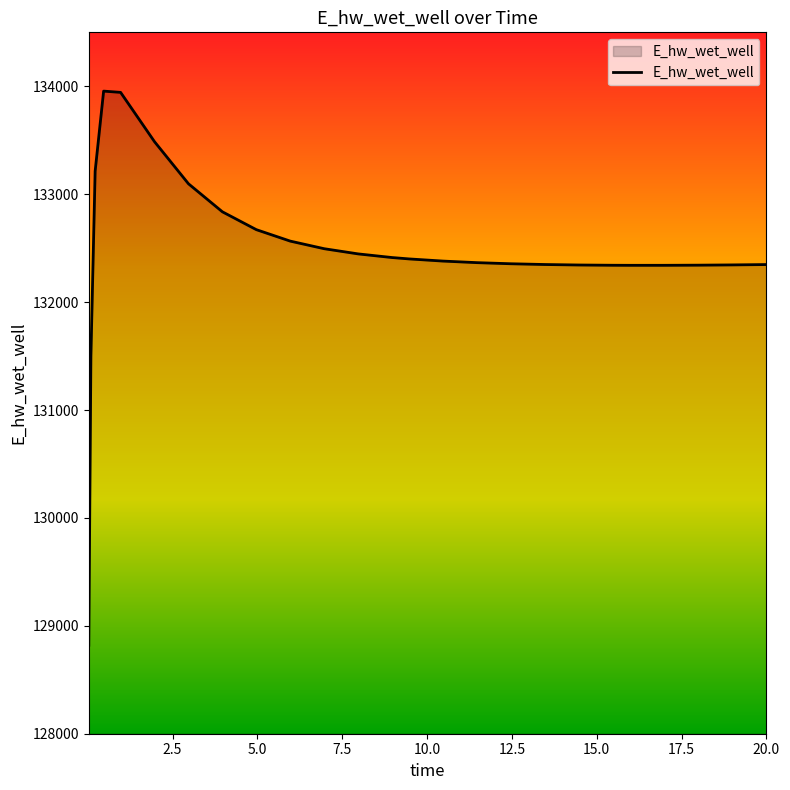

What is the difference between the maximum and minimum values?

5135.2